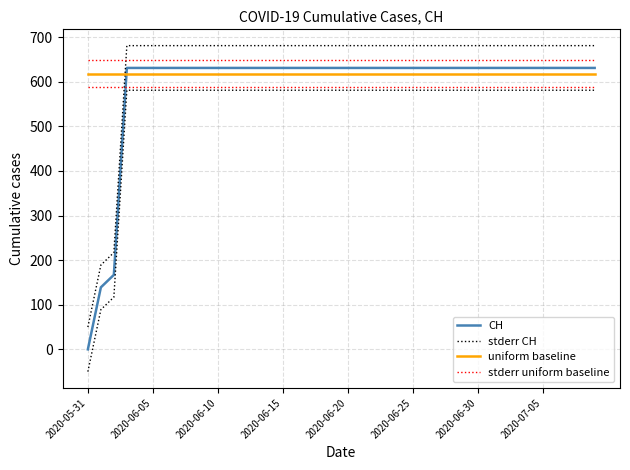

Between 2020-06-10 and 11, which series saw the biggest shift?

CH